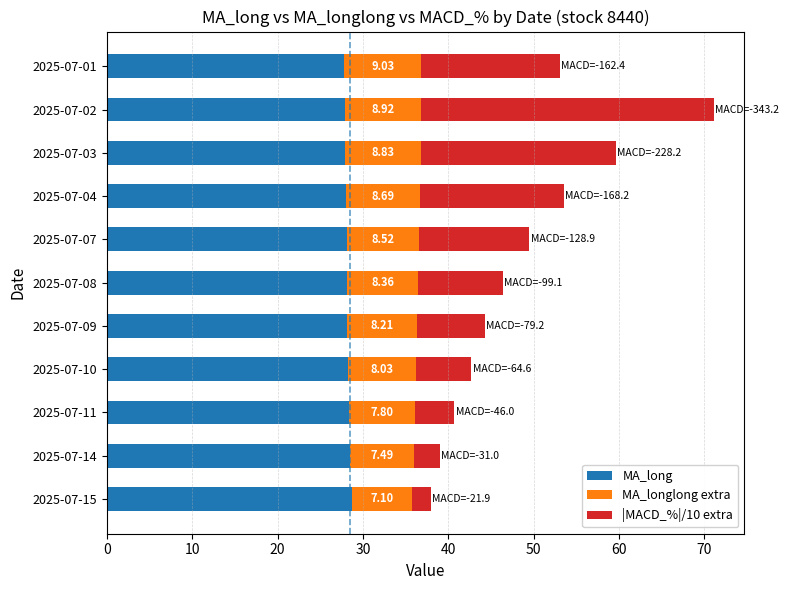

At which category is the sum across all series the highest?

2025-07-02